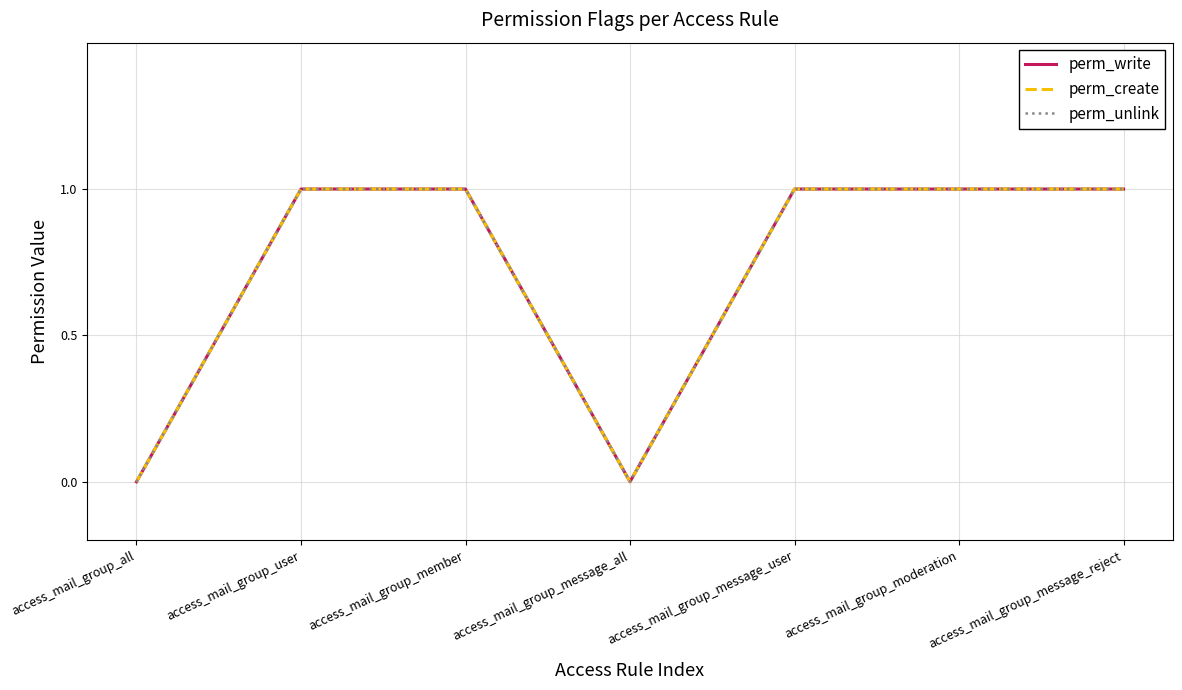

At which category does the chart reach its minimum across all series?

access_mail_group_all